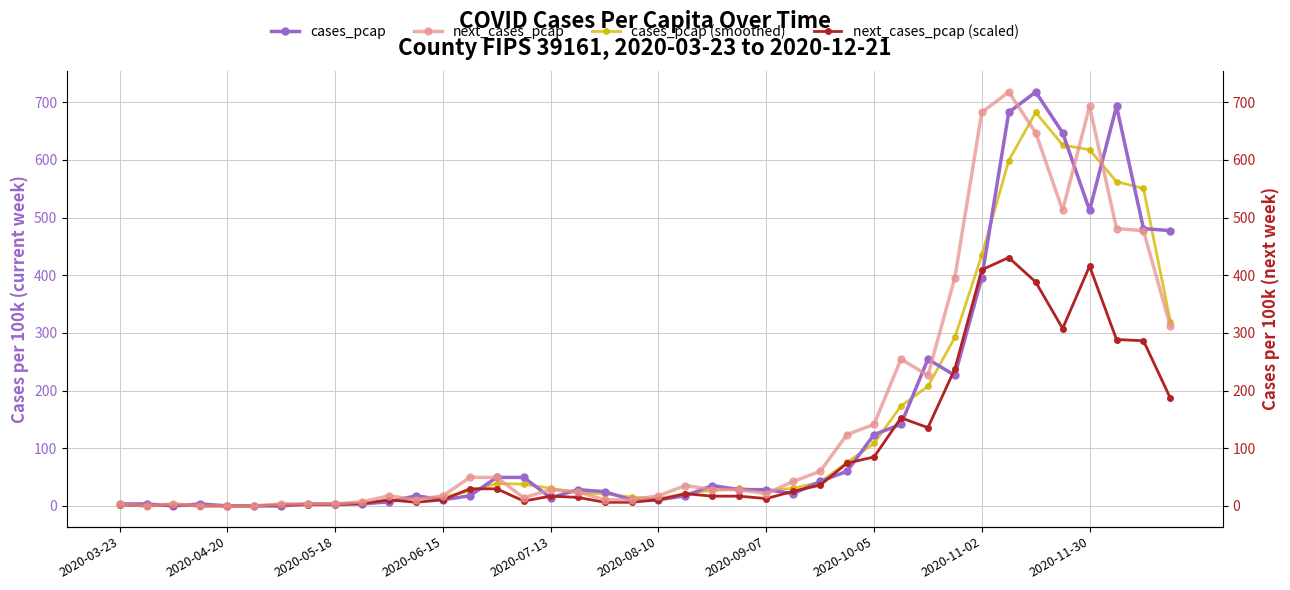

Count the number of categories in the chart.

40